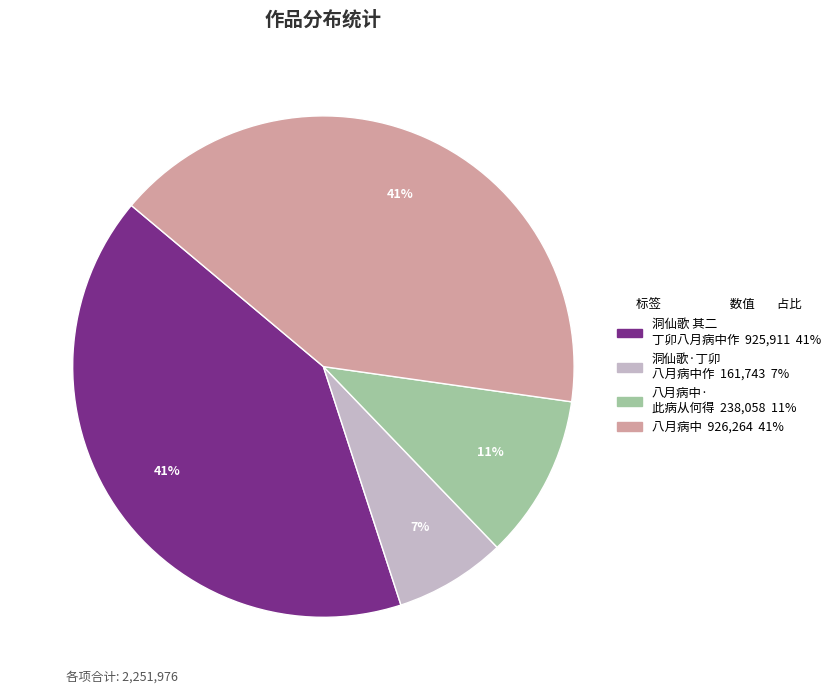

To the nearest percent, what is the average slice percentage?

25%